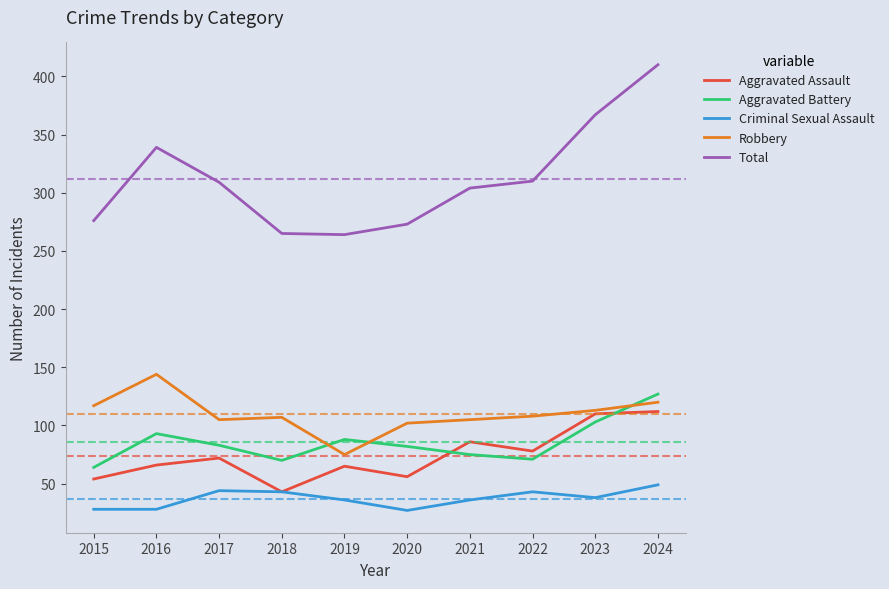

What is the difference between the maximum and minimum values in the Robbery series?

69